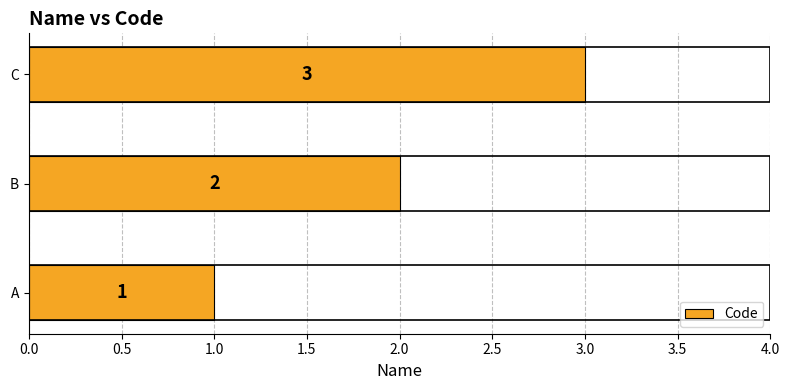

What is the smallest value displayed?

1